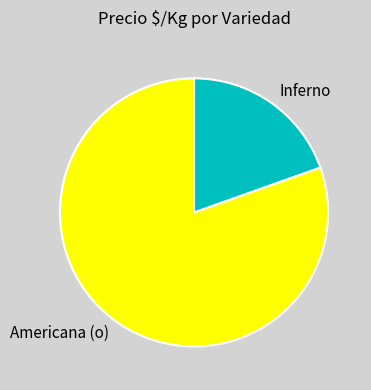

The Americana (o) slice represents 80% of the pie. True or false?

True